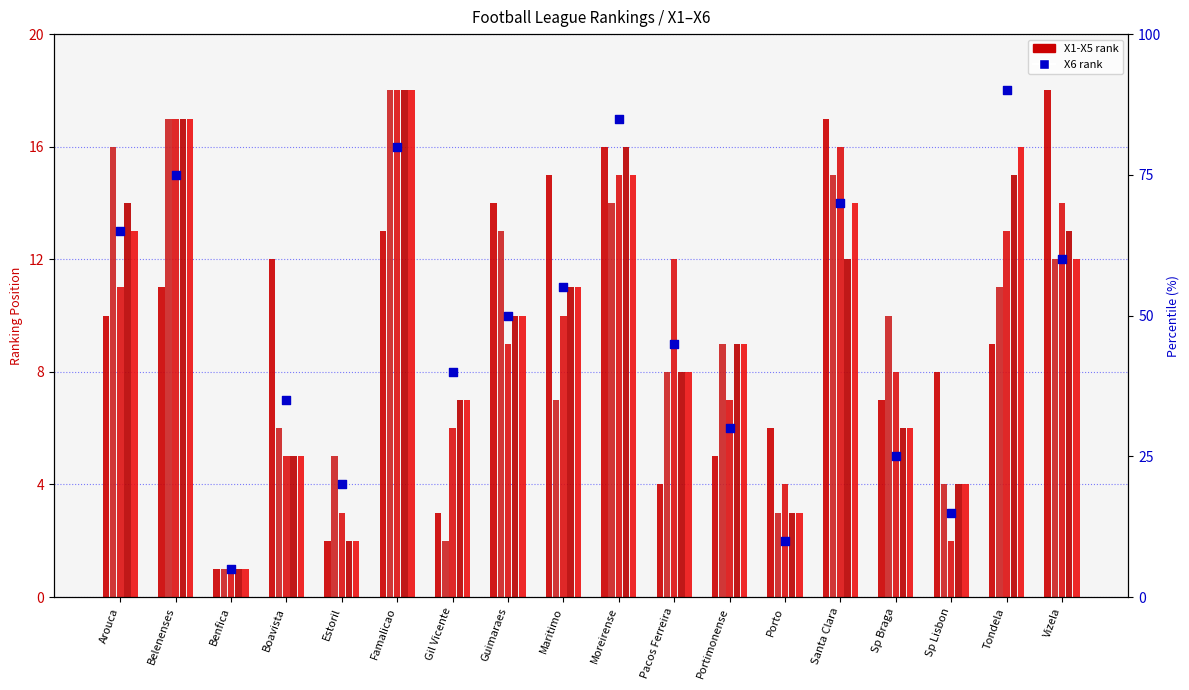

Is the value of X5 at Benfica greater than the value of X2 at Sp Lisbon?

No